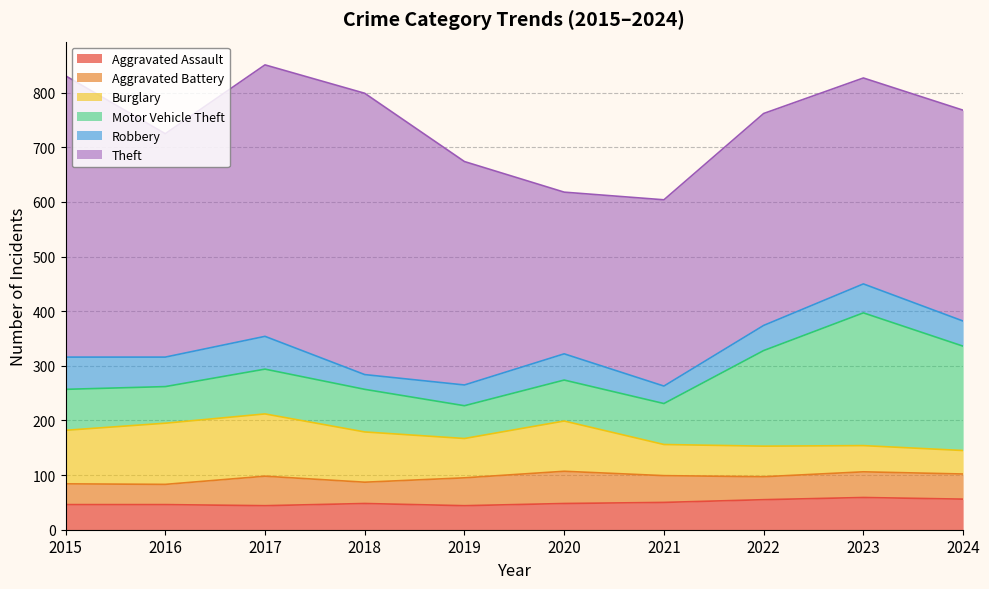

Which has a higher value, 2019 or 2021?

2021